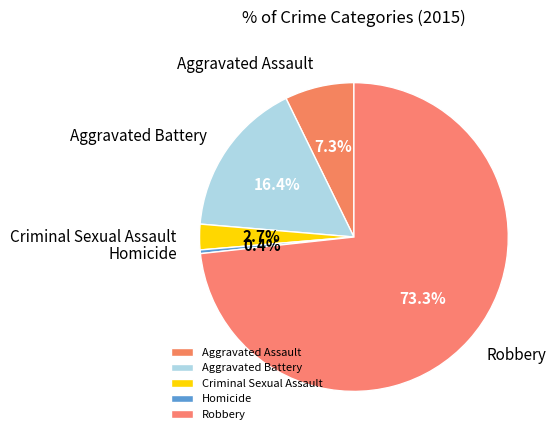

Is the sum of Robbery and Homicide greater than half?

Yes